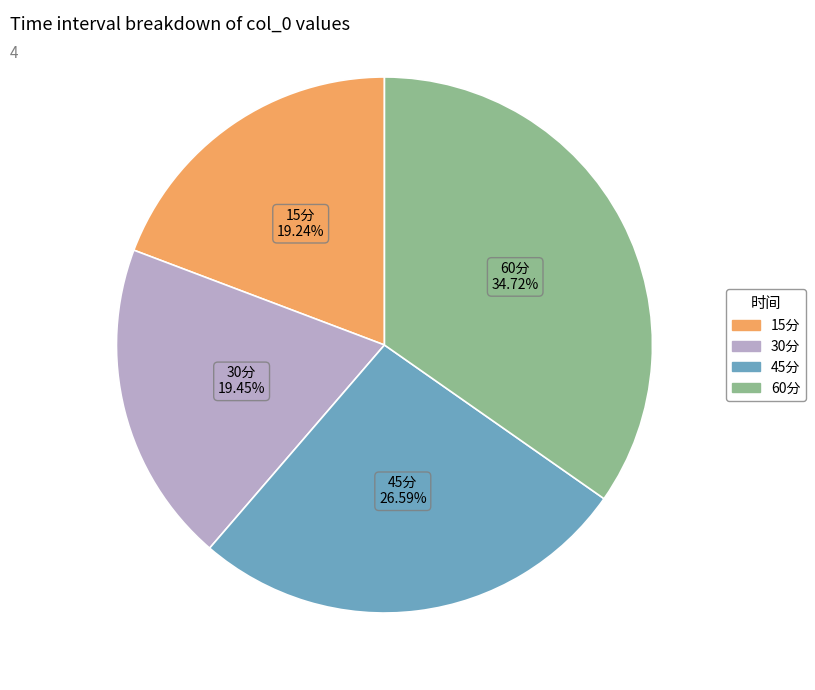

To the nearest percent, what is the average slice percentage?

25%